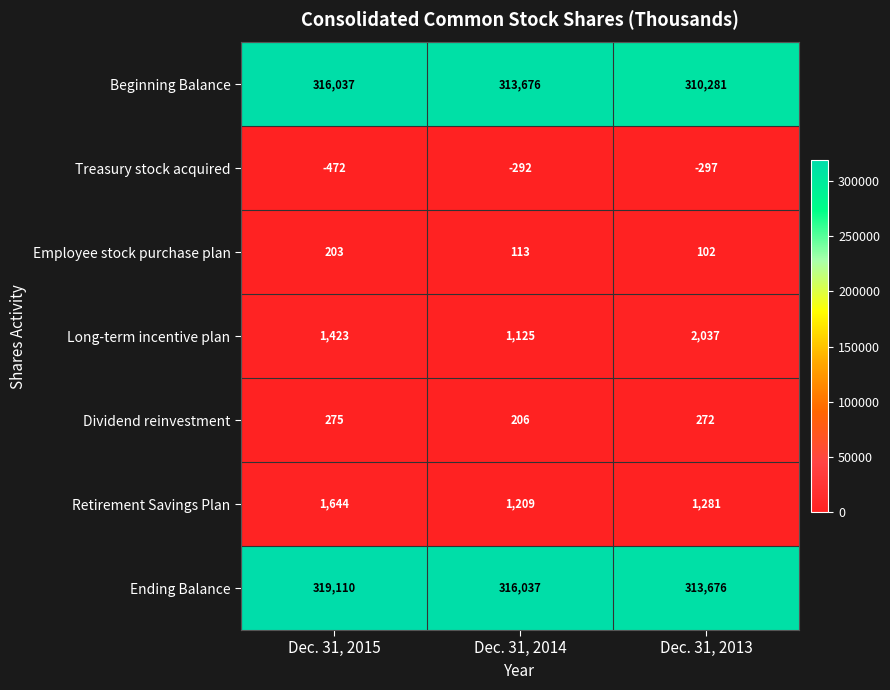

What is the difference between the highest and lowest values at Dec. 31, 2014?

316329